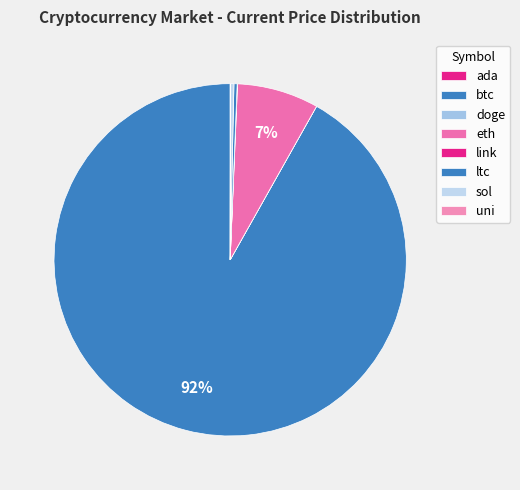

Is there a majority slice in this chart?

Yes